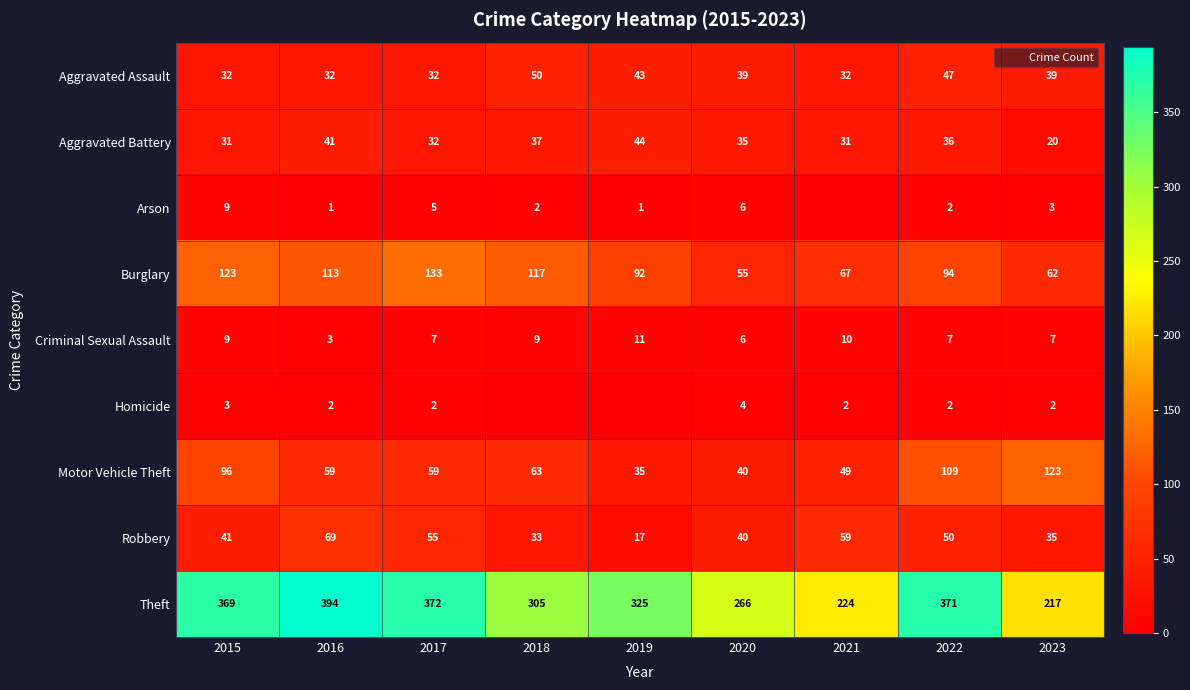

True or false: Aggravated Assault has a value of 43 at 2019.

True